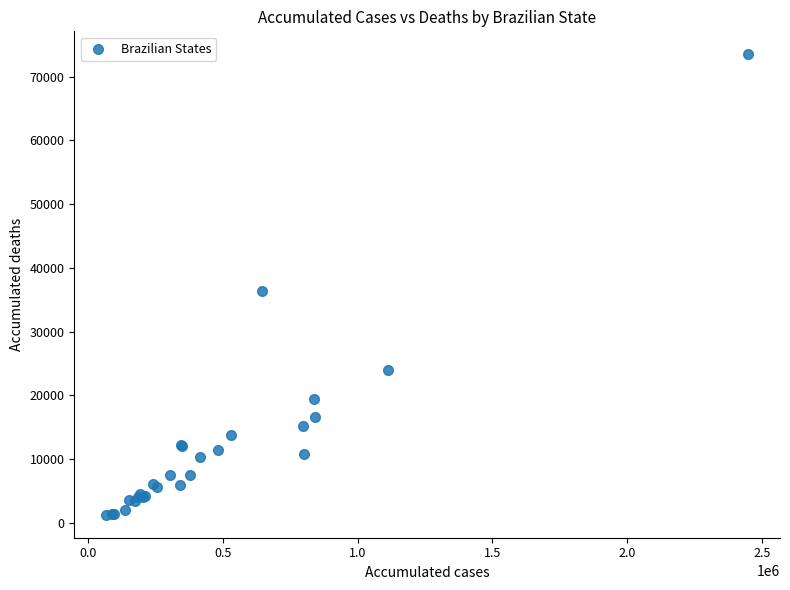

What Y value in the scatter plot is closest to 37372?

36432